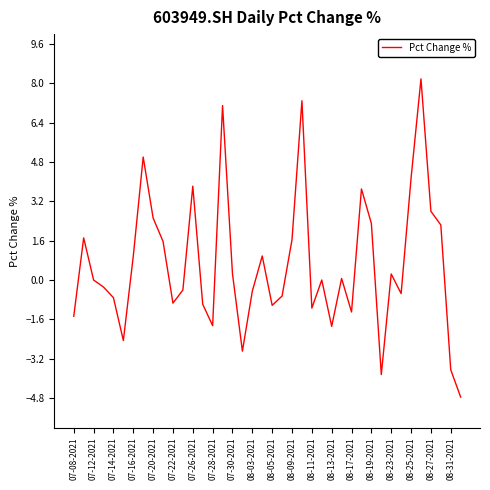

What is the difference between the maximum and minimum values?

12.9